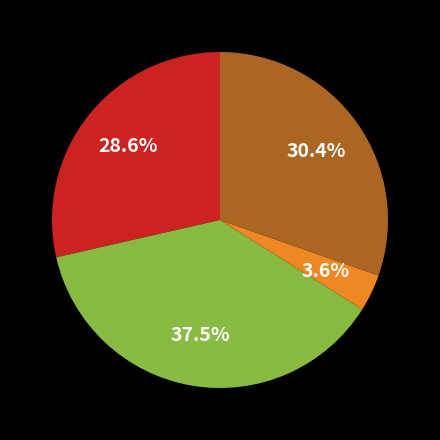

Is there any slice that represents more than half of the pie?

No